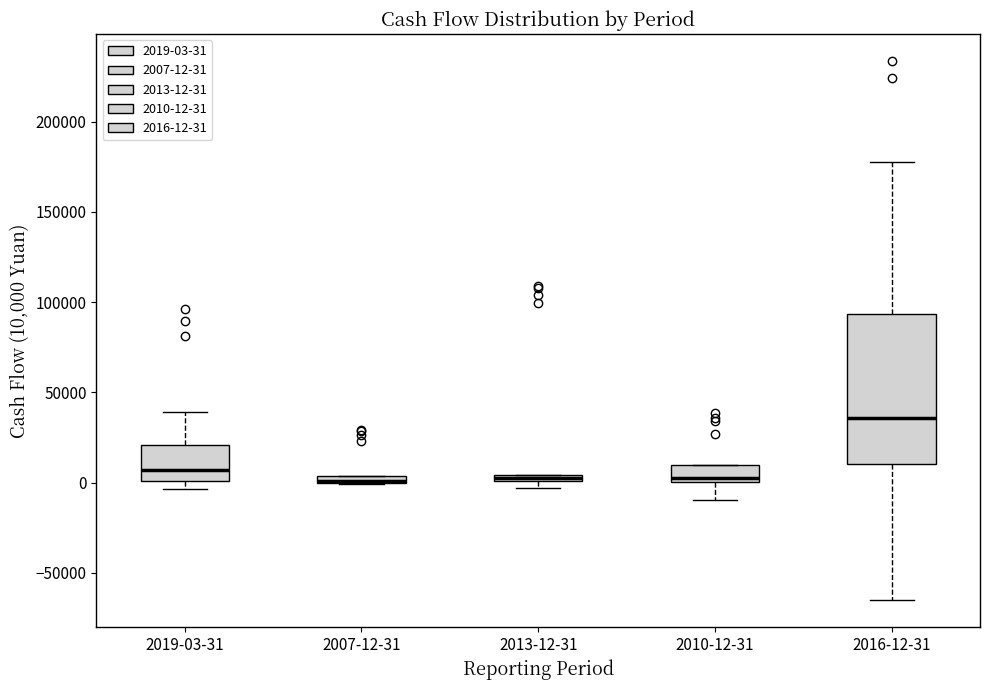

Where does the lower whisker of the box for 2010-12-31 end on the y-axis? The values are not printed on the chart, so give them approximately, as read against the axis.

-10000